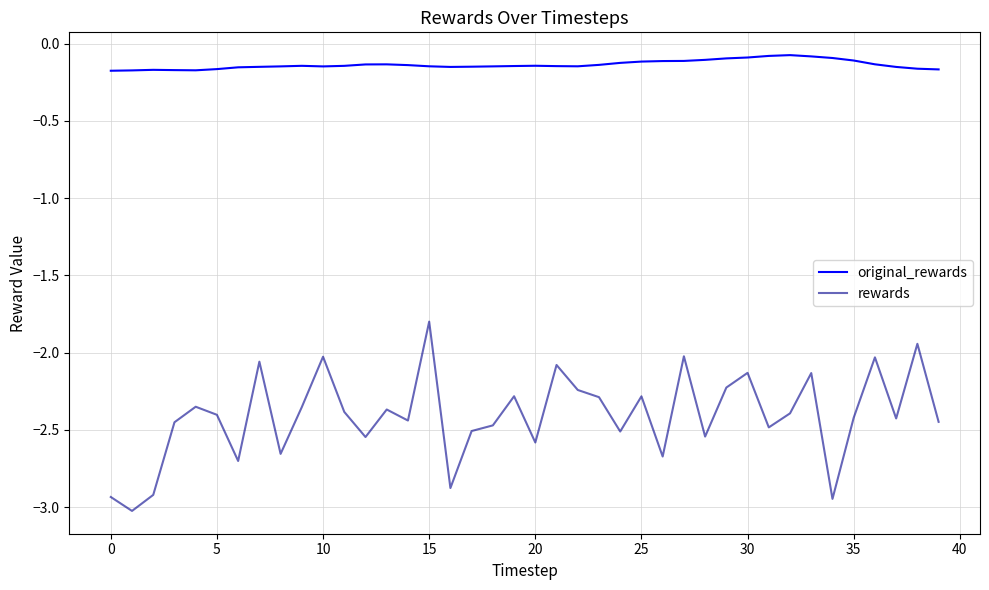

Which series has the widest spread of values?

rewards